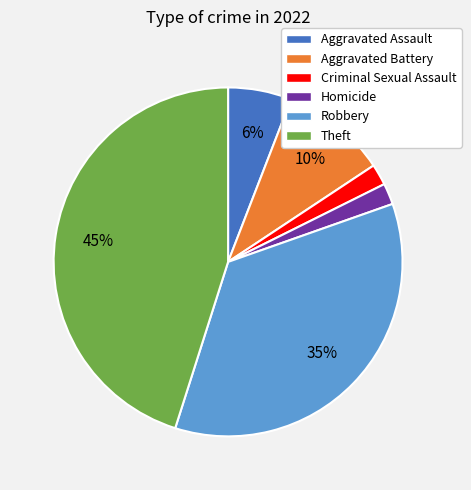

What percentage is the Criminal Sexual Assault slice, to the nearest percent?

2%